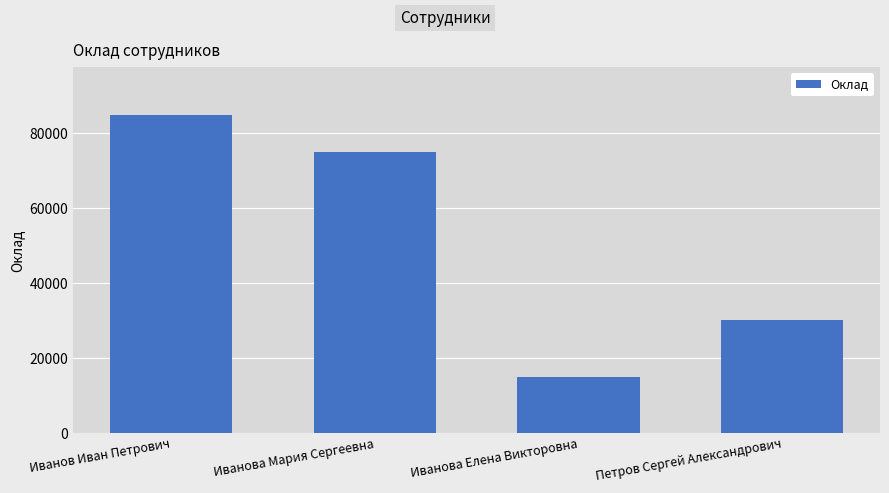

Reading left to right, transcribe all the data shown in this chart.

Иванов Иван Петрович=85000	Иванова Мария Сергеевна=75000	Иванова Елена Викторовна=15000	Петров Сергей Александрович=30000